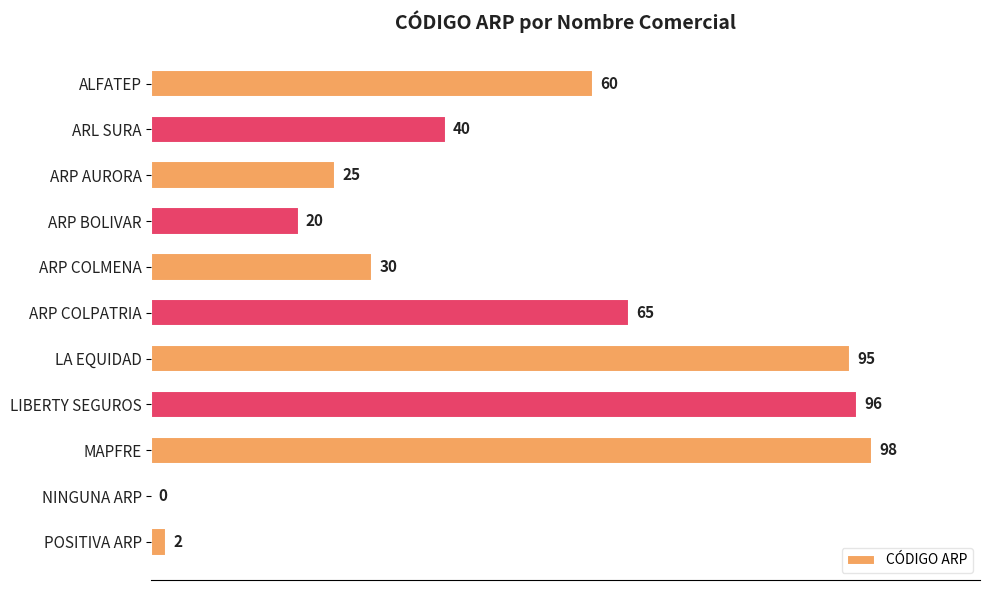

Where is the data nearest to the value 49?

ARL SURA